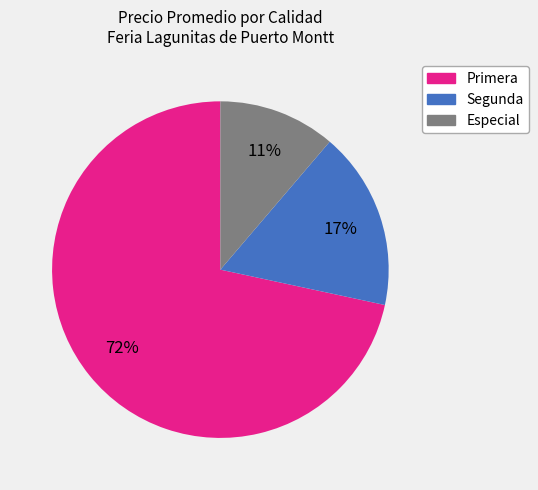

To the nearest percent, what is the average slice percentage?

33%